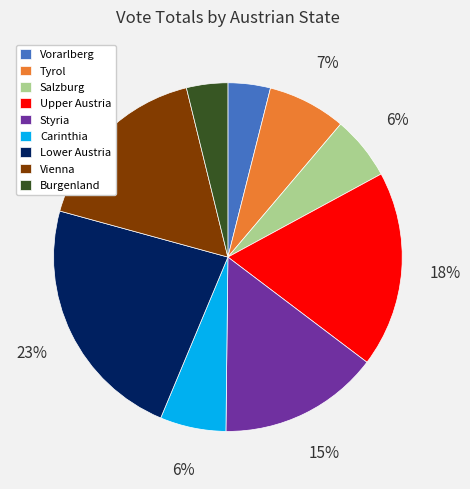

How many slices are in this pie chart?

9